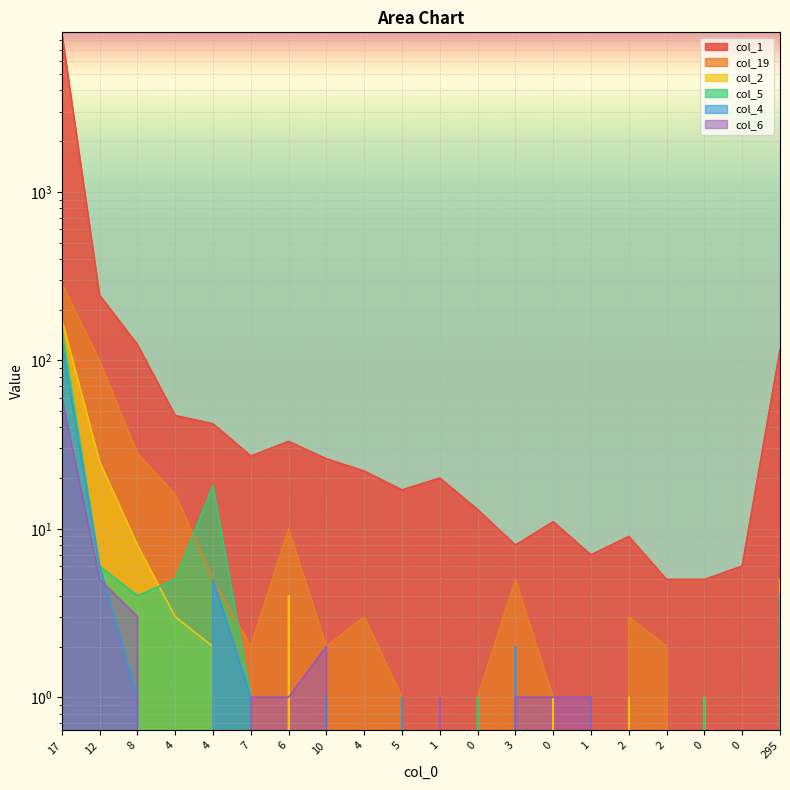

What is the sum of the col_5 values at 295 and 4?

4